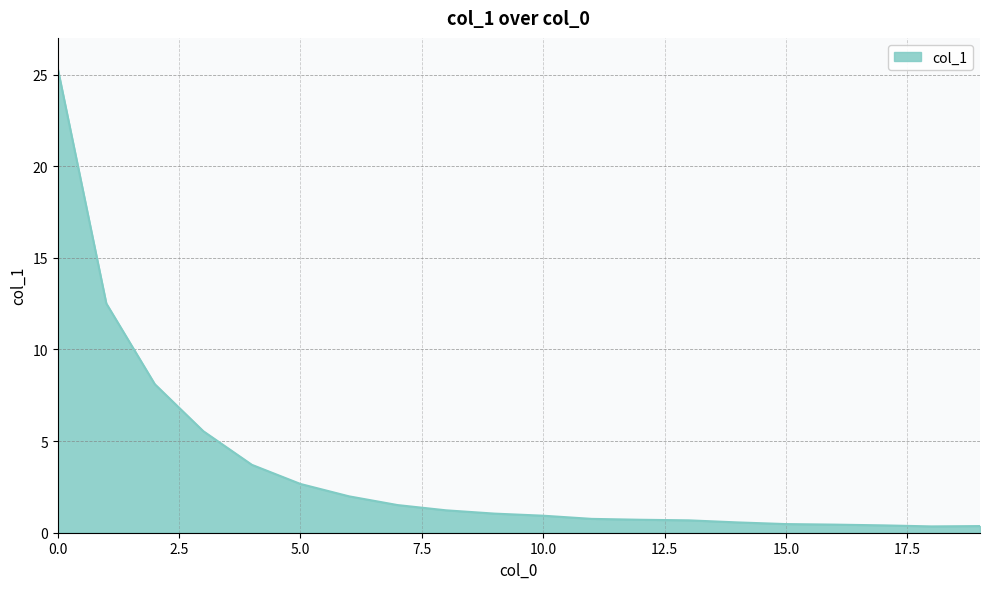

What is the sum of all values?

69.2